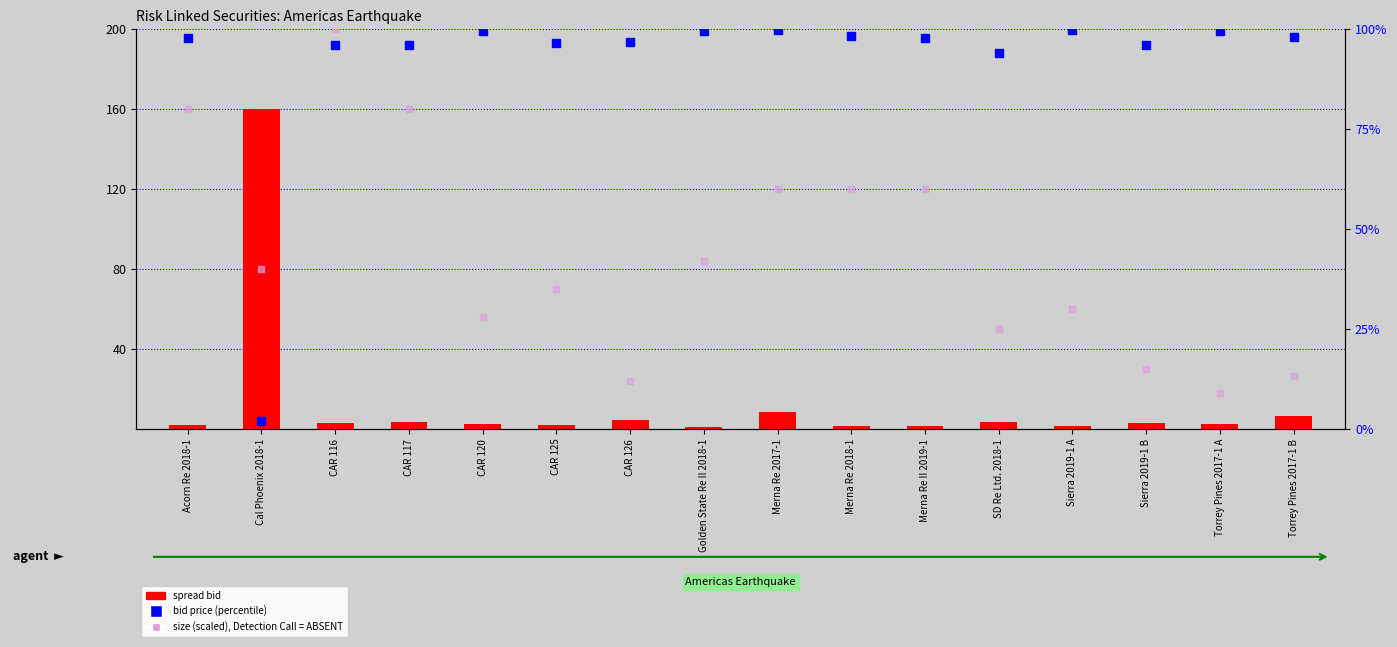

At how many categories does at least one series exceed 115?

1